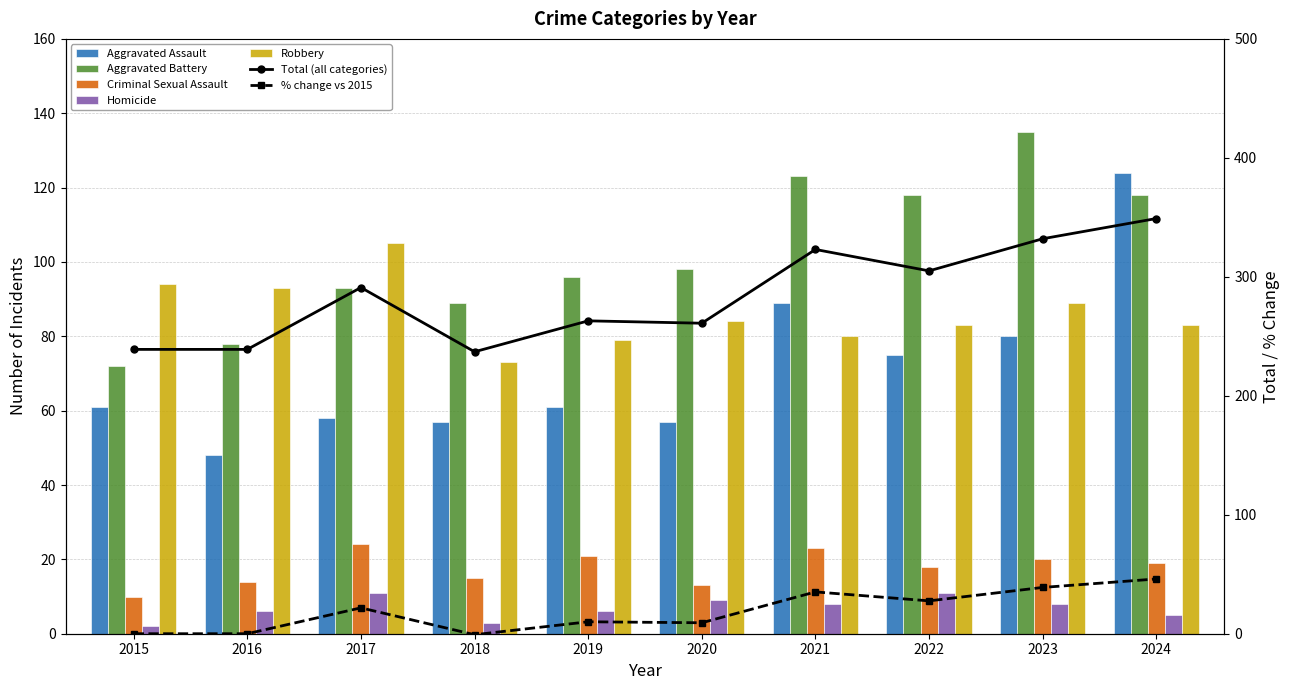

Reading left to right, list all the values displayed in this chart.

Aggravated Assault: 61	48	58	57	61	57	89	75	80	124
Aggravated Battery: 72	78	93	89	96	98	123	118	135	118
Criminal Sexual Assault: 10	14	24	15	21	13	23	18	20	19
Homicide: 2	6	11	3	6	9	8	11	8	5
Robbery: 94	93	105	73	79	84	80	83	89	83